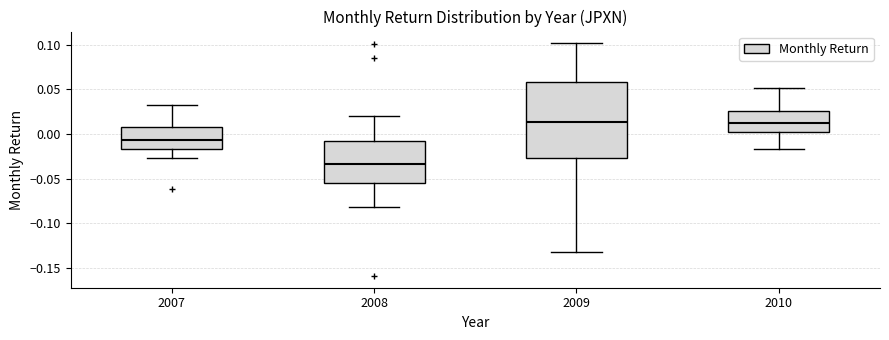

Reading left to right, read every box against the y-axis: the position of its median line, the range the box covers, and the ends of its whiskers. The values are not printed on the chart, so give them approximately, as read against the axis.

2007: median -0.005, box -0.015 to 0.010, whiskers -0.025 to 0.035
2008: median -0.035, box -0.055 to -0.005, whiskers -0.080 to 0.020
2009: median 0.015, box -0.025 to 0.060, whiskers -0.130 to 0.100
2010: median 0.010, box 0.000 to 0.025, whiskers -0.015 to 0.050